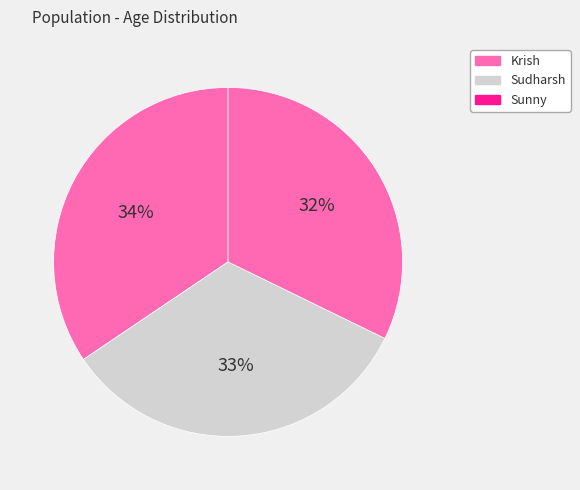

Count the number of slices in the pie.

3